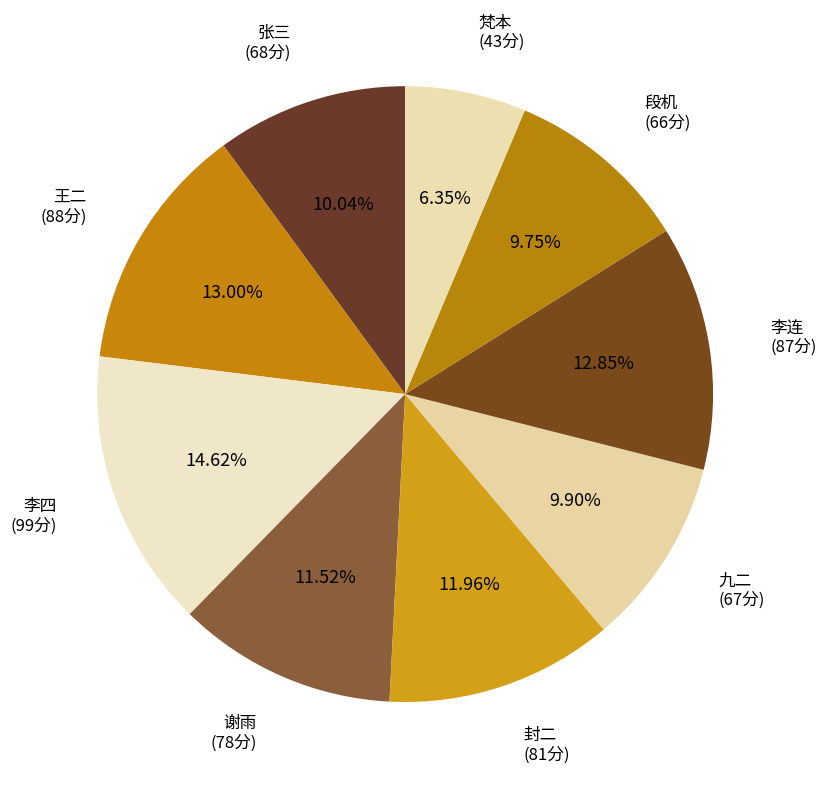

How many segments does this pie chart have?

9